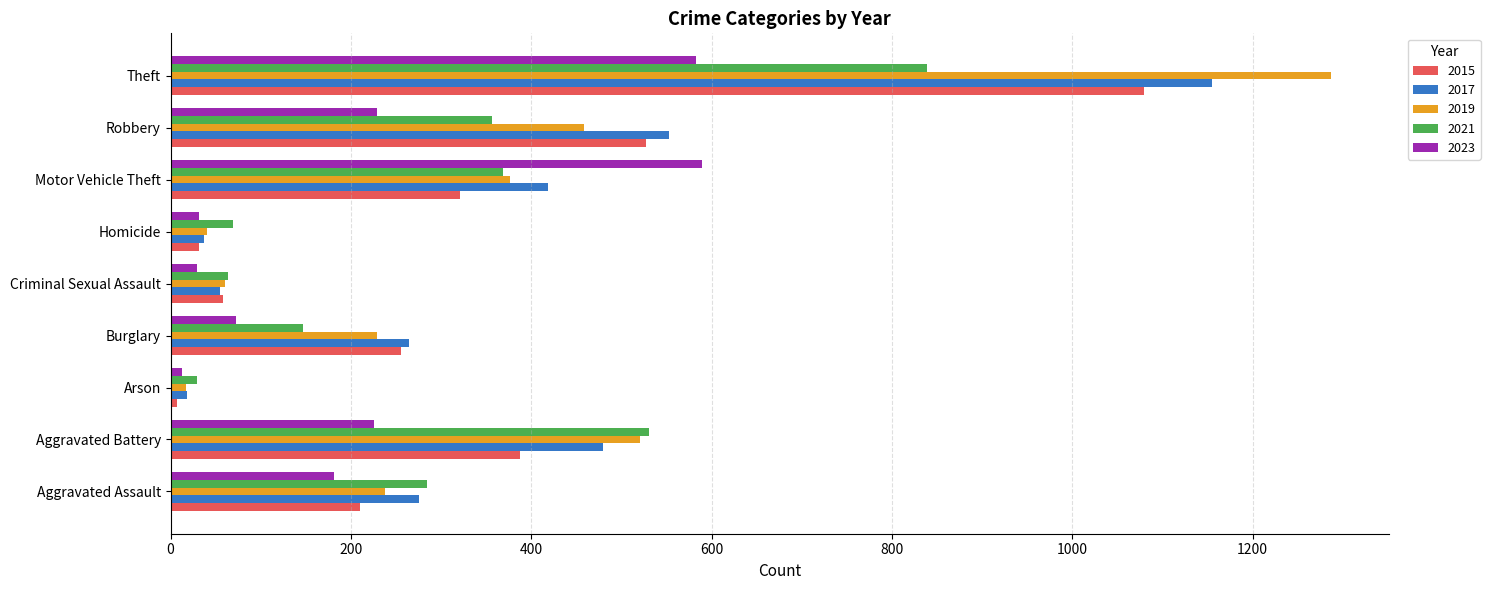

The 2015 series shows 272 at Theft. True or false?

False